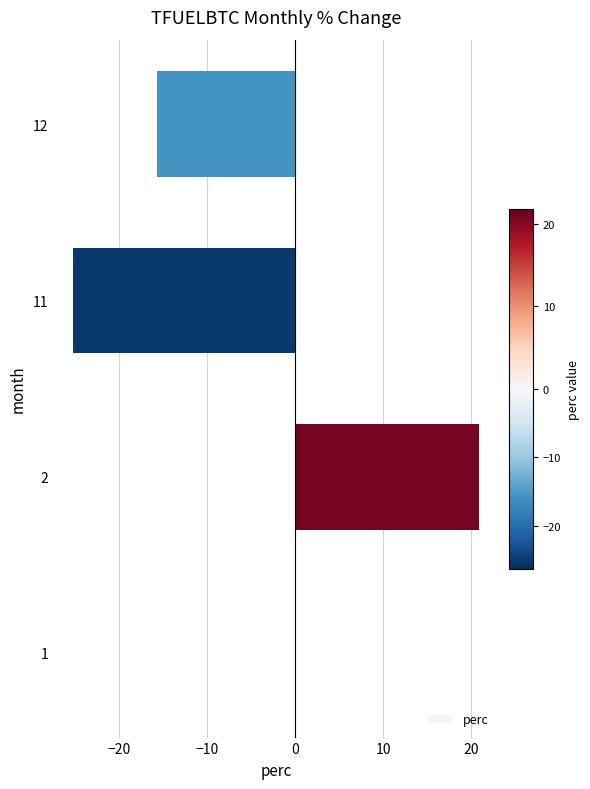

What is the sum of the values at 1 and 12?

-15.7